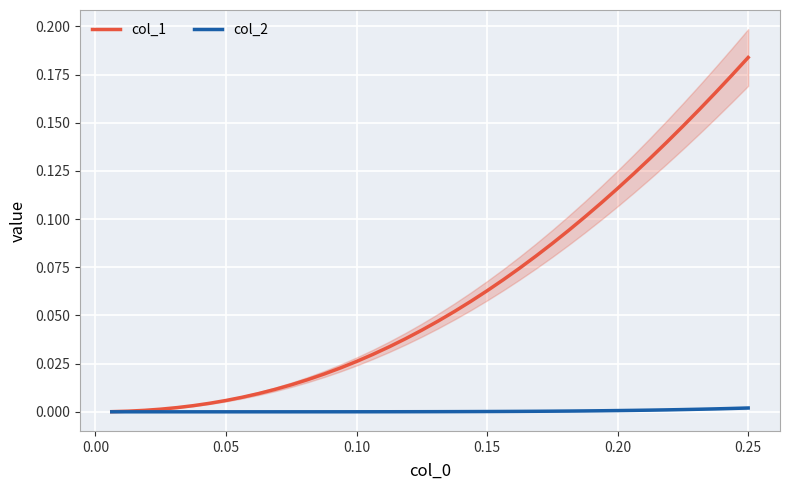

At which label does col_1 reach its peak?

0.25